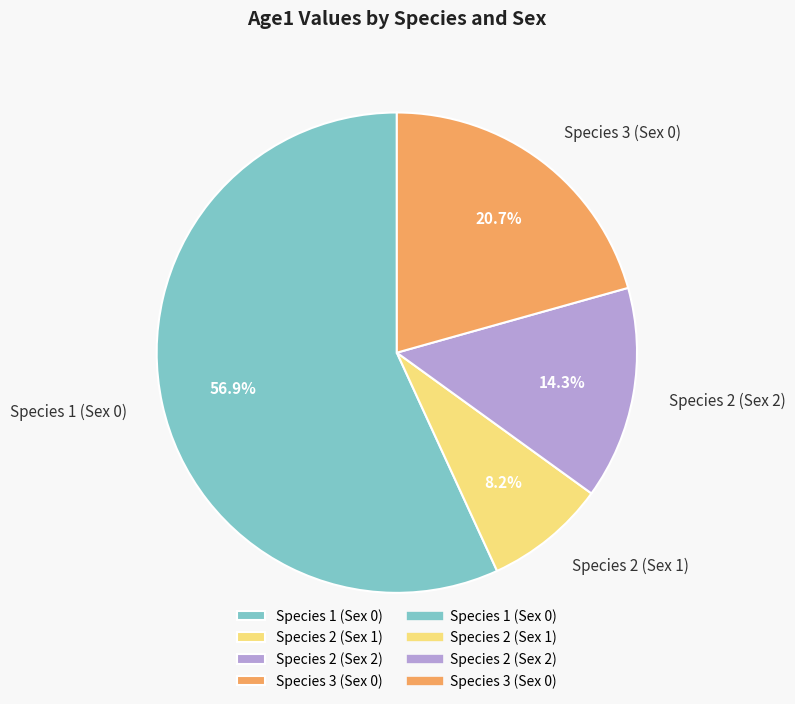

What portion of the pie excludes Species 2 (Sex 2)?

85.7%